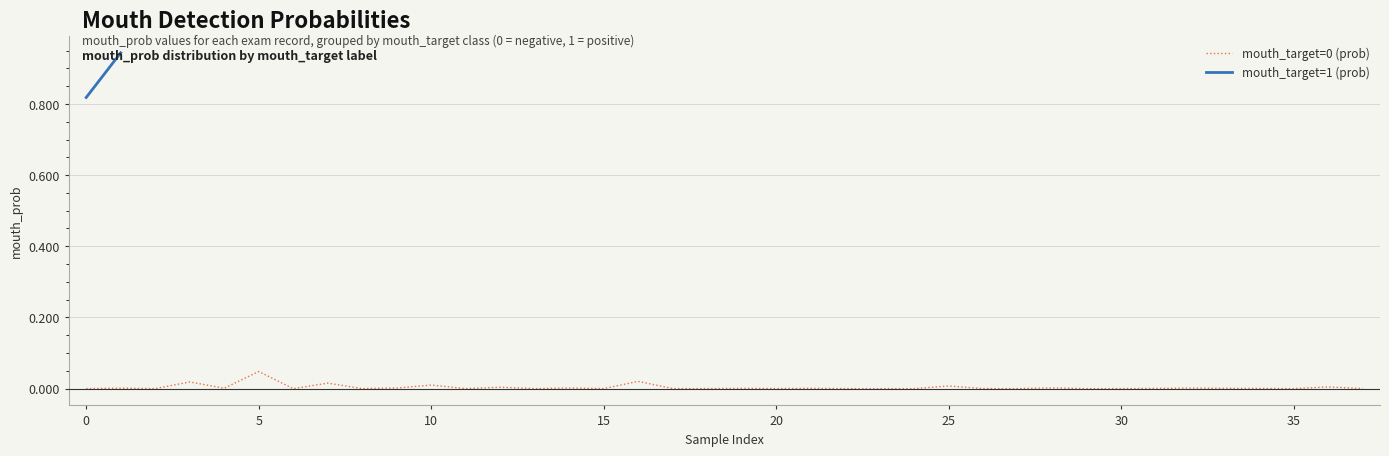

Between 29 and 17, which is larger?

17